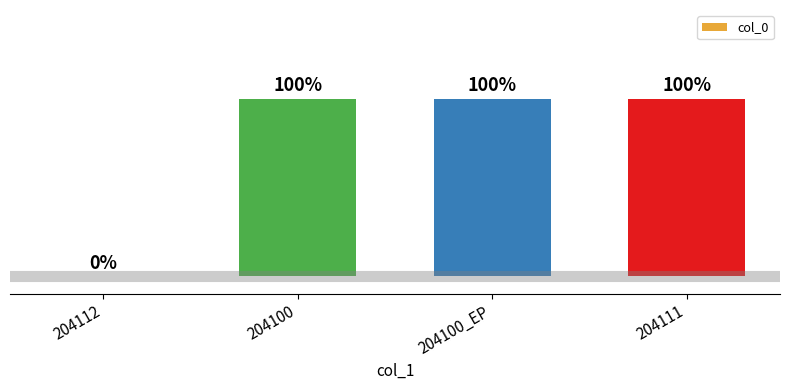

Which has a higher value, 204100 or 204111?

204100